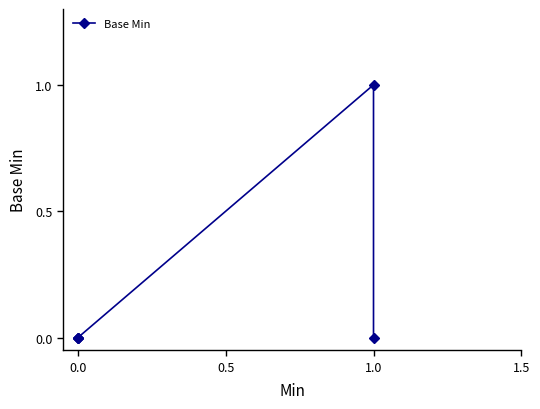

Is it true that the value at 0.0 is -1?

False